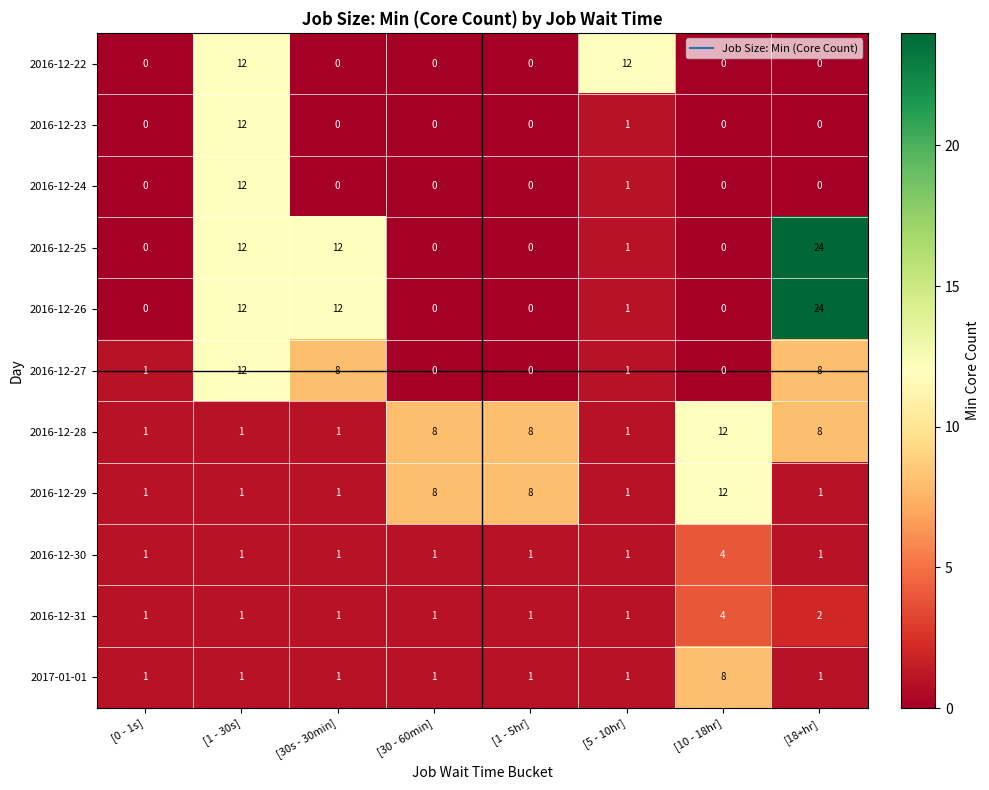

What is the total value across all series at [1 - 5hr]?

19